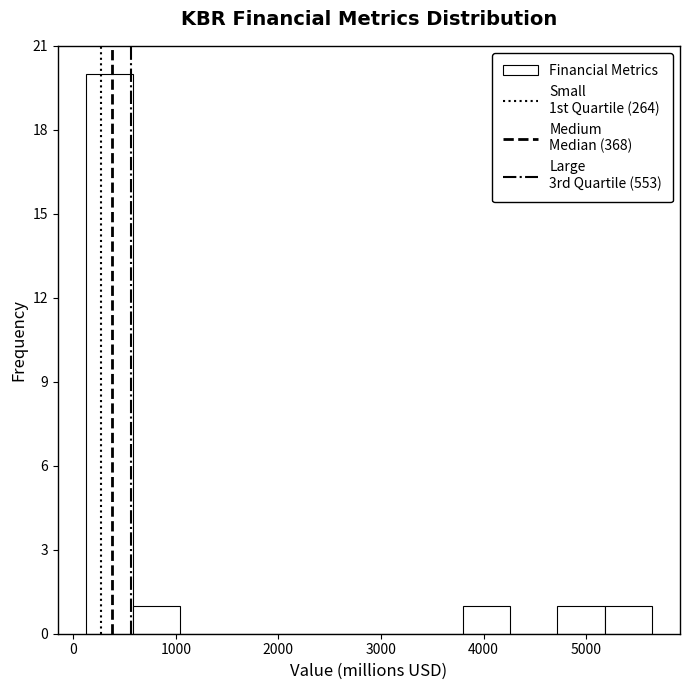

Which range on the x-axis has the tallest bar?

100 to 600